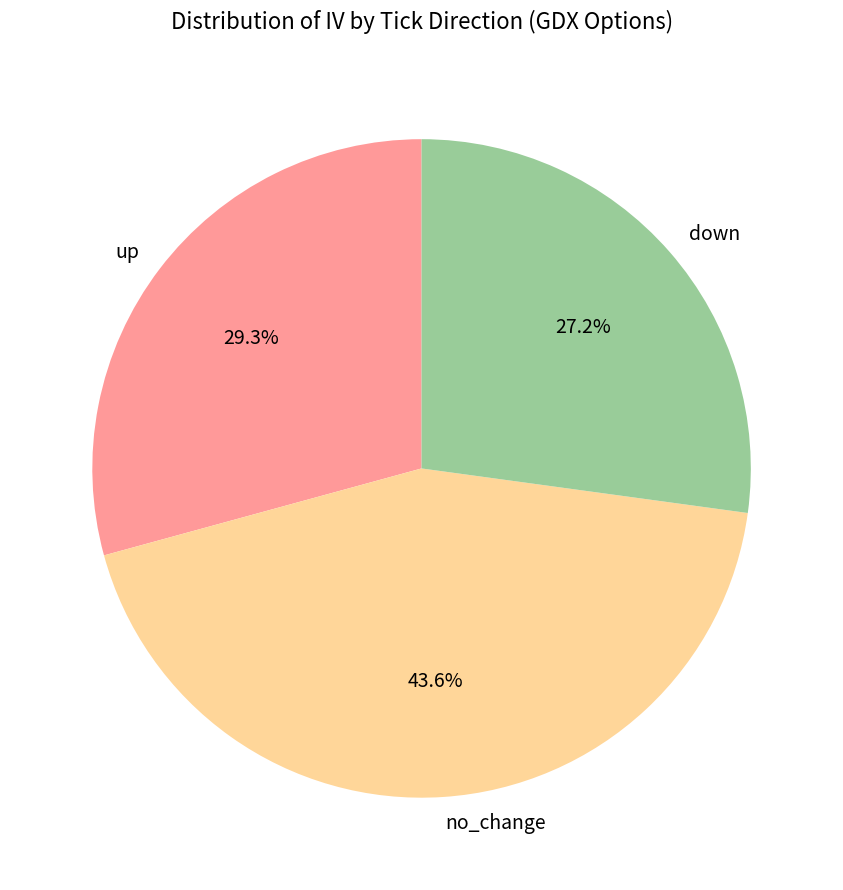

Does any single category account for the majority?

No